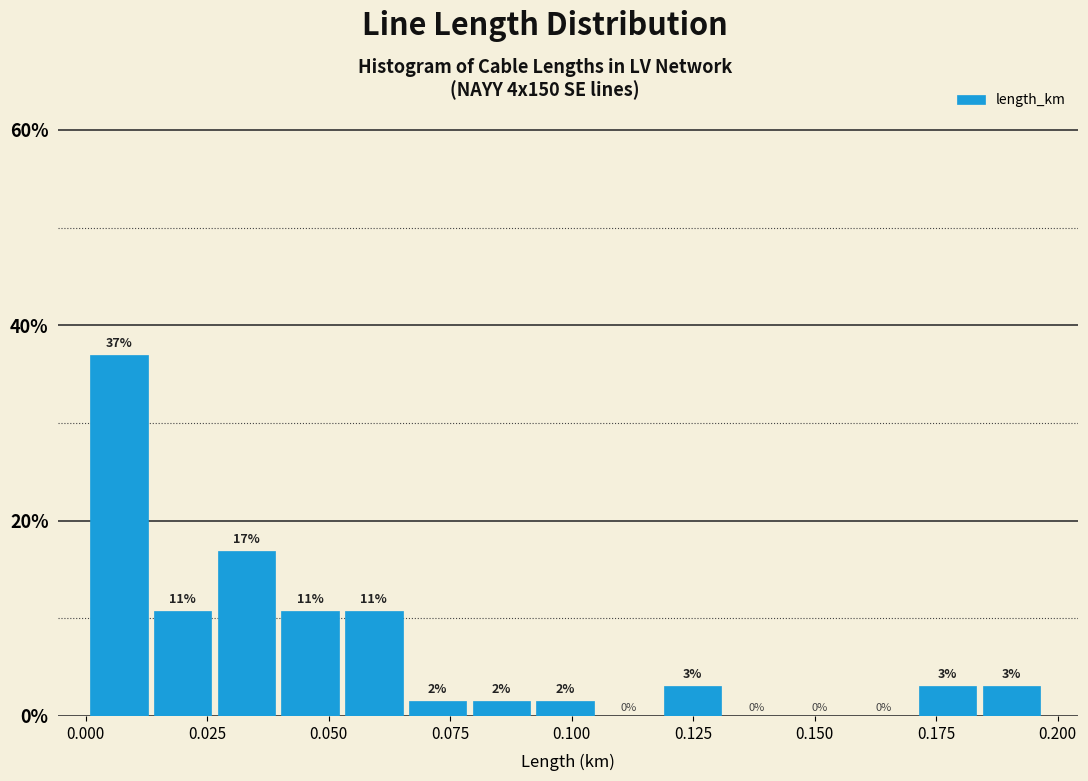

Around what value on the x-axis is the tallest bar? Give the approximate position of its centre, as read against the axis.

0.005